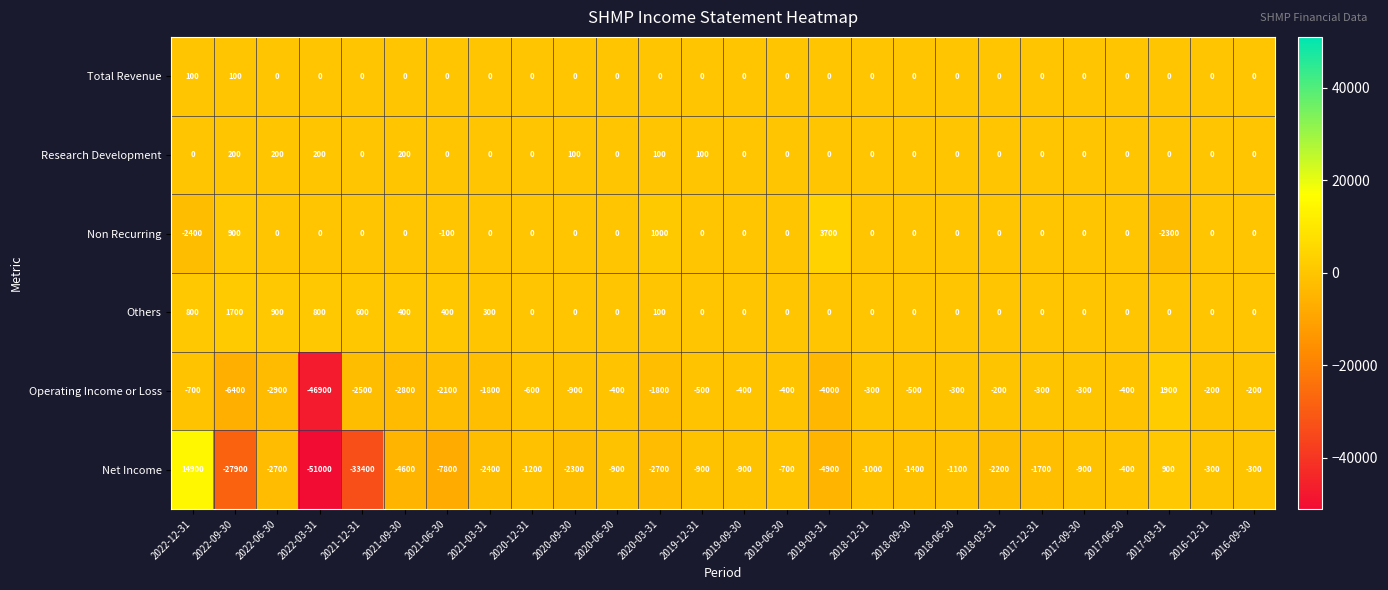

What is the difference between the second highest and second lowest values in the Others series?

900